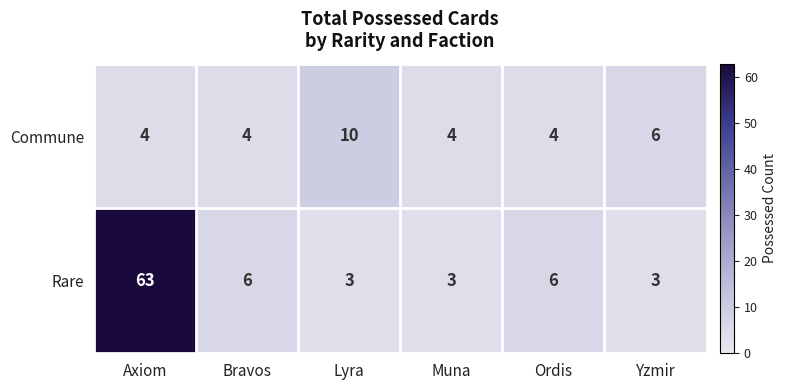

Is it true that Commune equals 4 at Axiom?

True